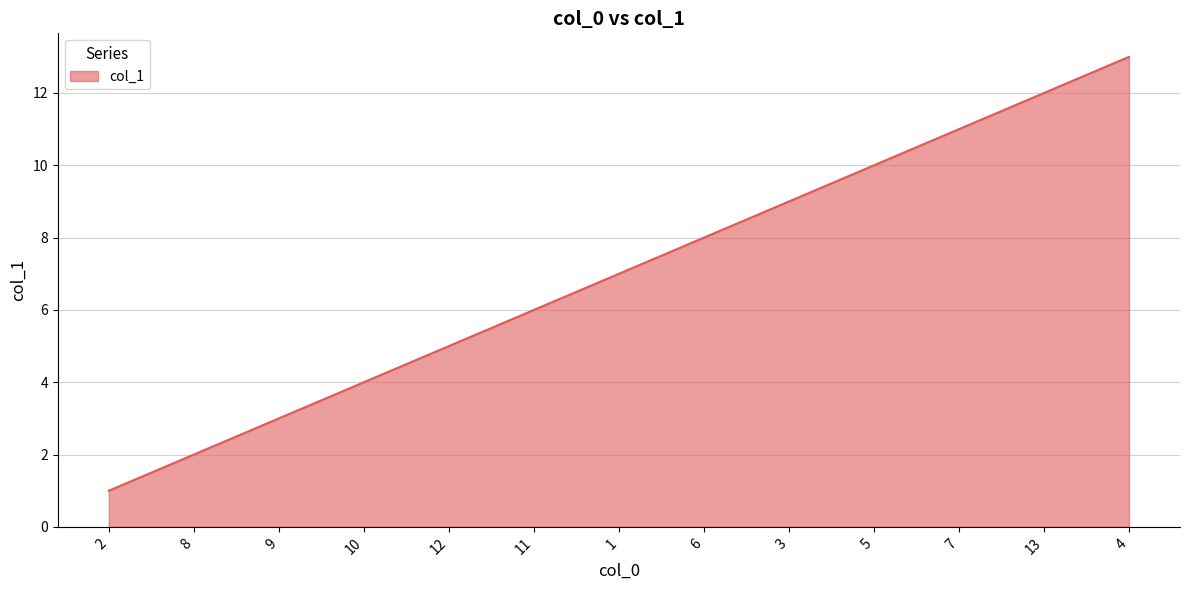

What is the change in value from 9 to 12?

+2